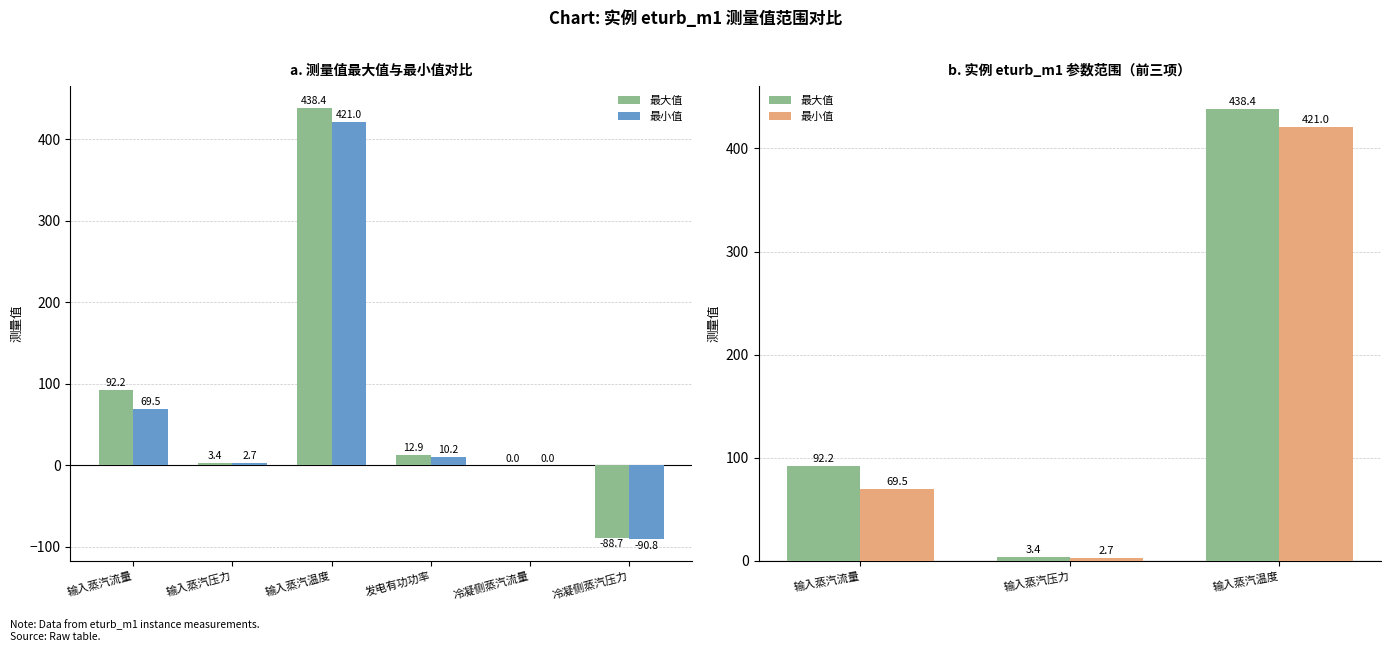

Rank the categories by 最大值 value from lowest to highest.

输入蒸汽压力, 输入蒸汽流量, 输入蒸汽温度